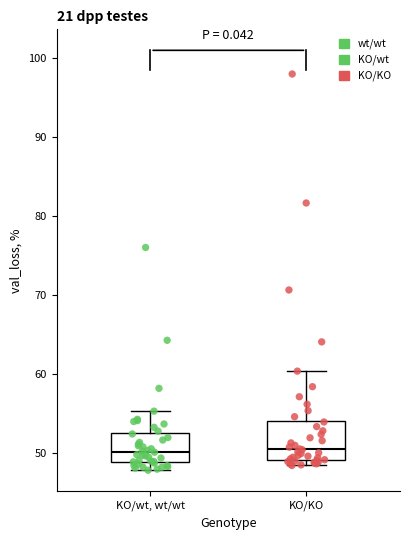

Which box is the tallest, from its lower edge to its upper edge?

KO/KO